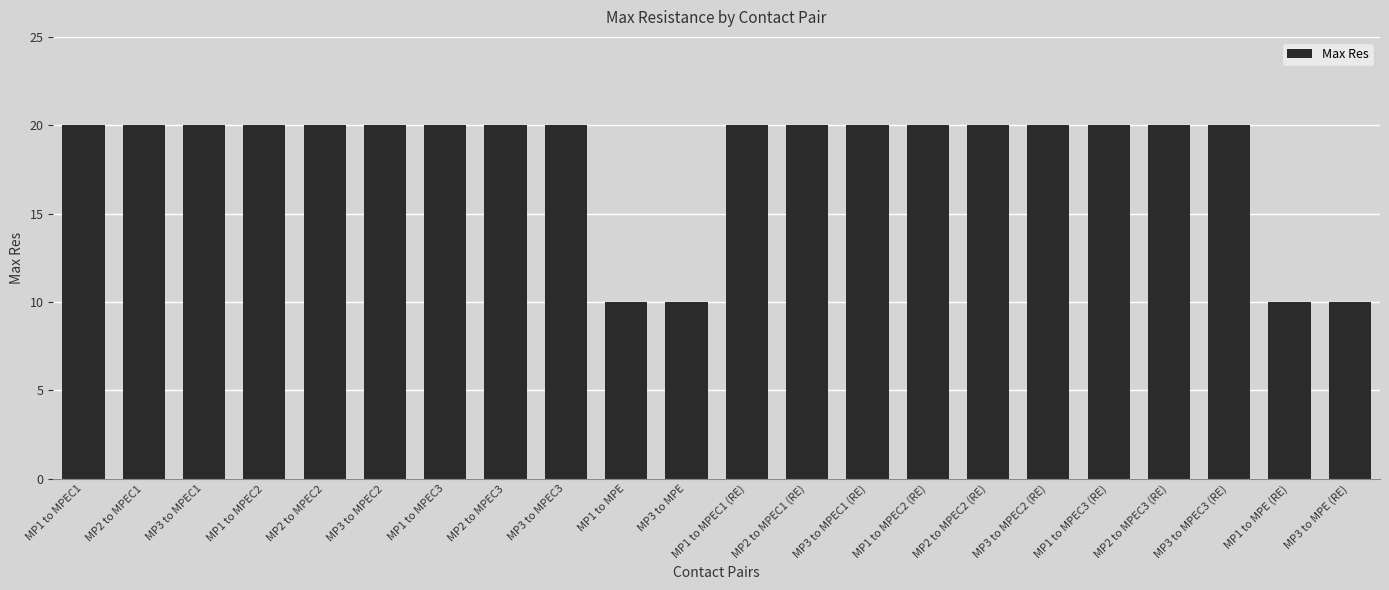

What is the smallest value displayed?

10